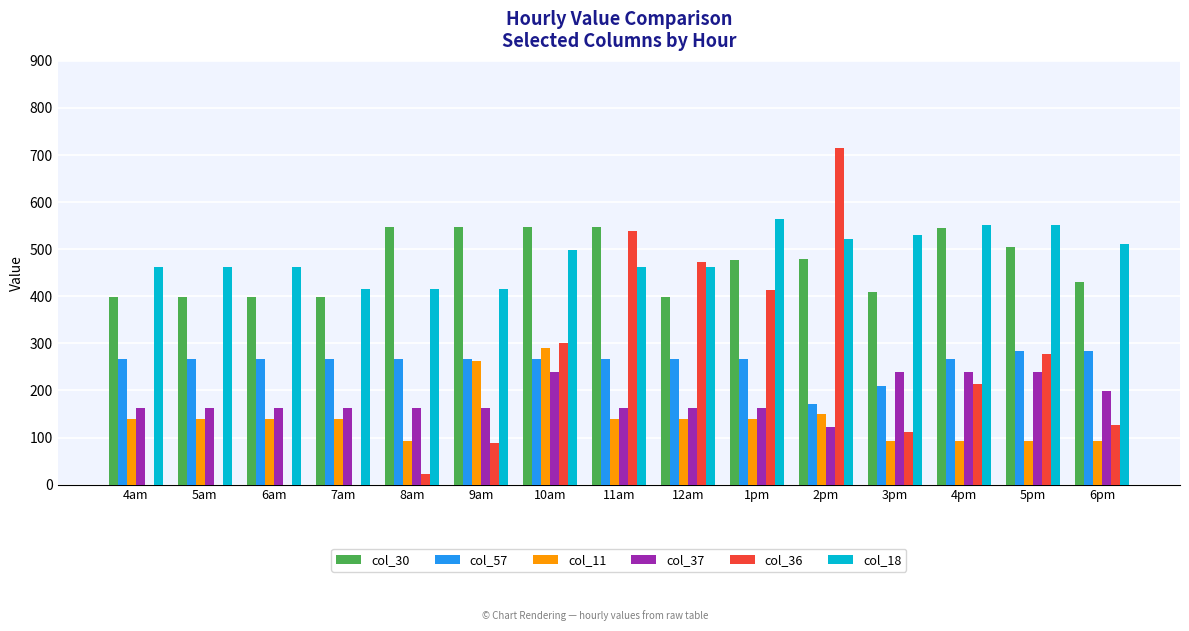

Where is col_57 nearest to the value 228?

3pm